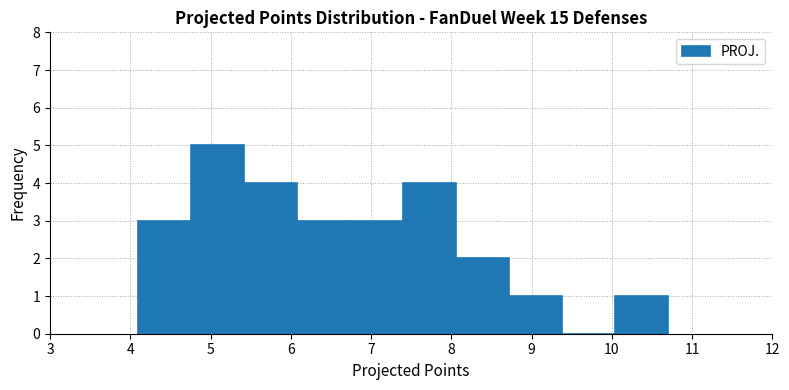

Reading left to right, list every bar in this chart as the range it spans on the x-axis followed by its height. Neither the bar edges nor the heights are printed on the chart, so give them approximately, as read against the axes.

4.10 to 4.76: 3
4.76 to 5.42: 5
5.42 to 6.08: 4
6.08 to 6.74: 3
6.74 to 7.40: 3
7.40 to 8.06: 4
8.06 to 8.72: 2
8.72 to 9.38: 1
9.38 to 10.04: 0
10.04 to 10.70: 1